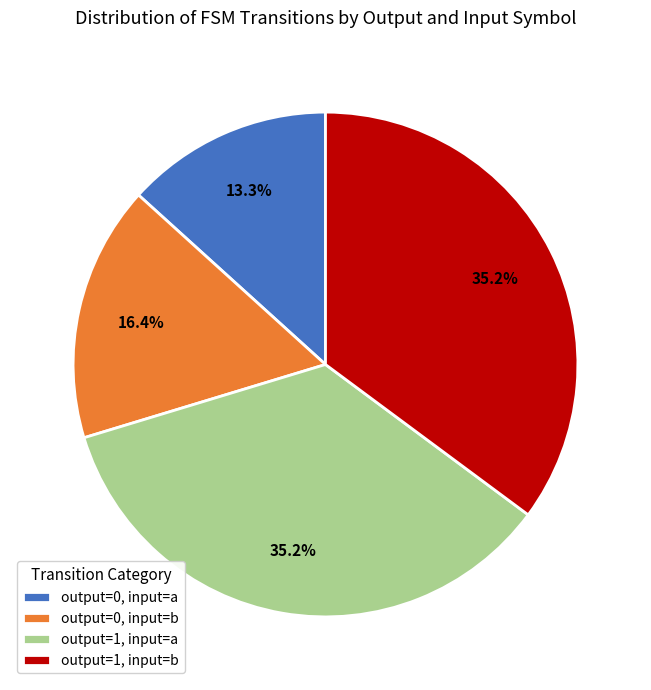

Between output=0, input=a and output=0, input=b, which is larger?

output=0, input=b